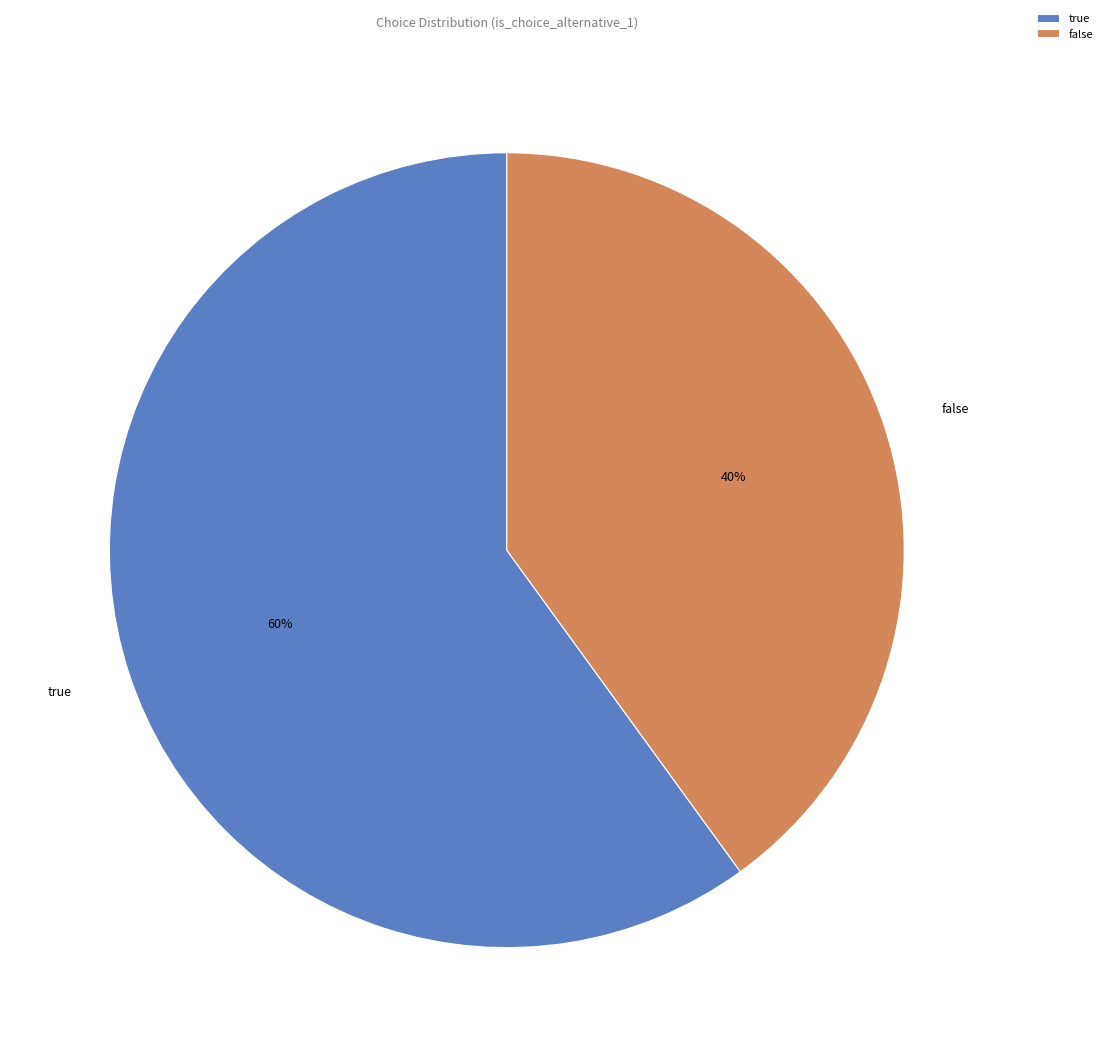

To the nearest percent, what percentage of the pie is true?

60%